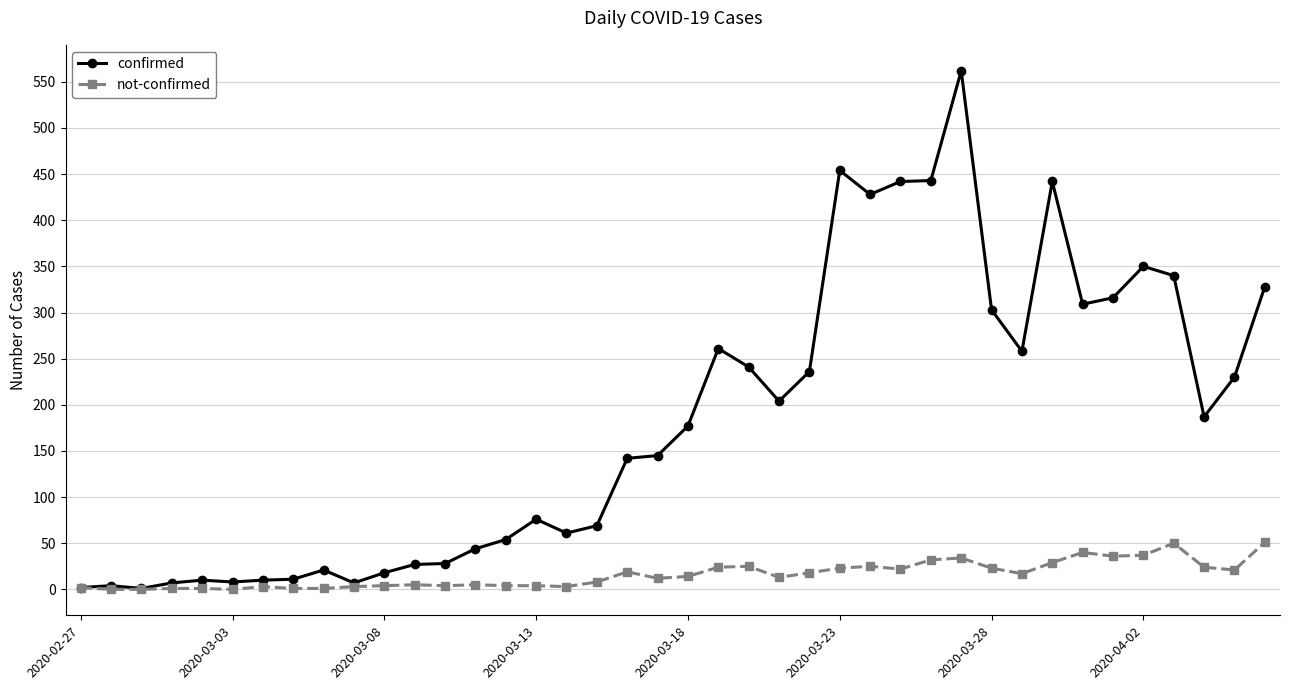

How many lines are shown in the chart?

2